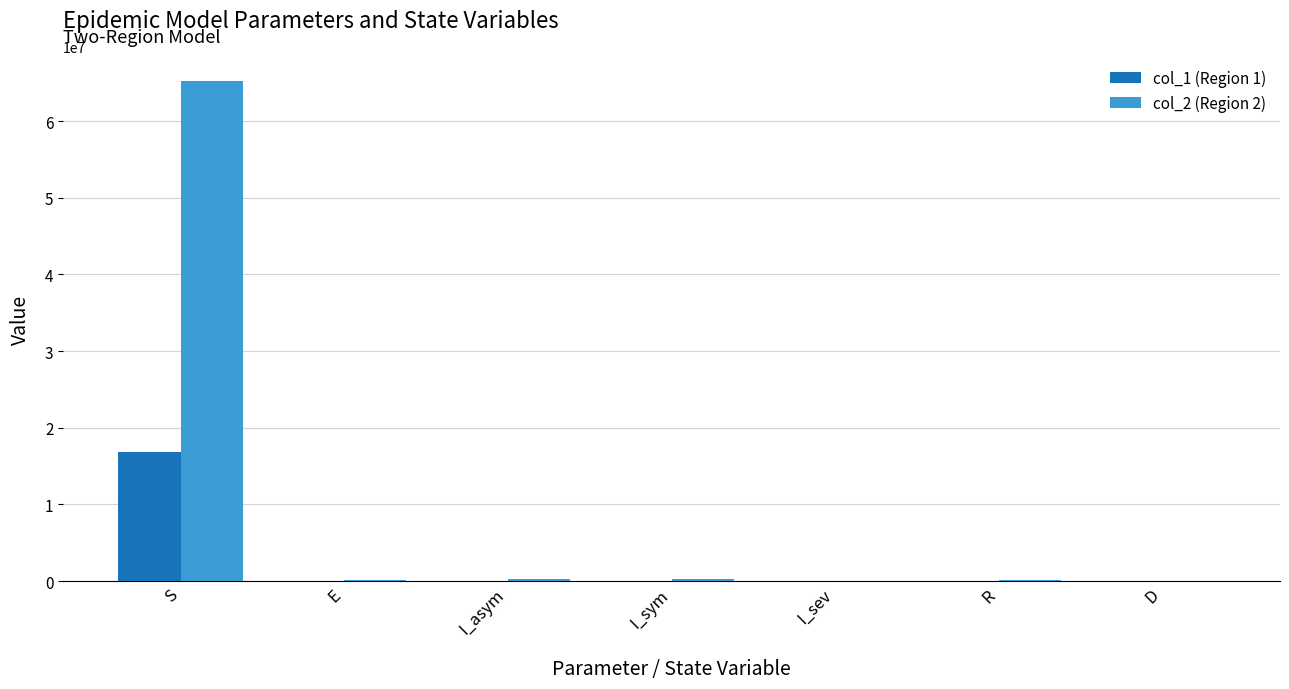

True or false: col_2 (Region 2) has a value of 178200 at R.

True